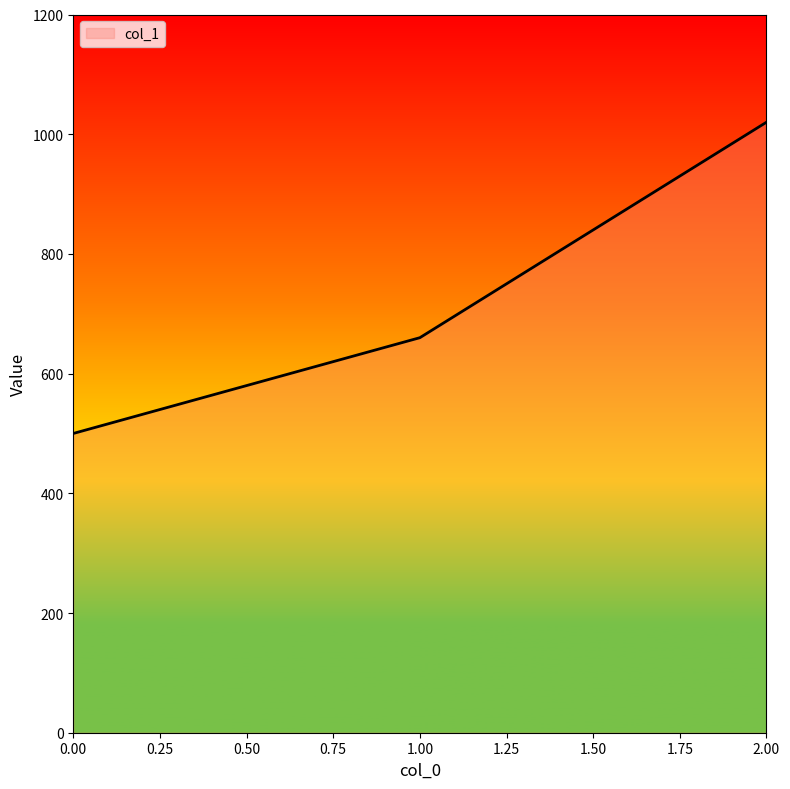

How many values are below 660?

1